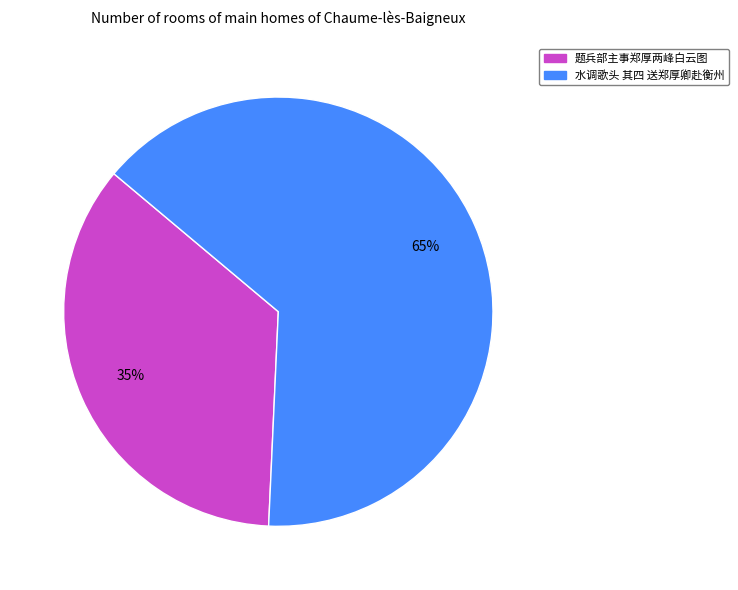

Which category has the biggest portion of the pie?

水调歌头 其四 送郑厚卿赴衡州